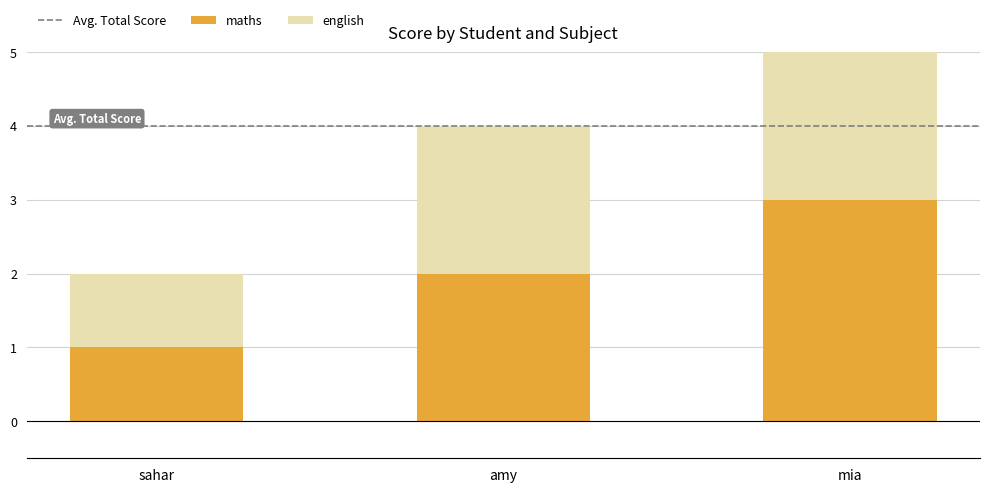

How many groups of bars are there?

3